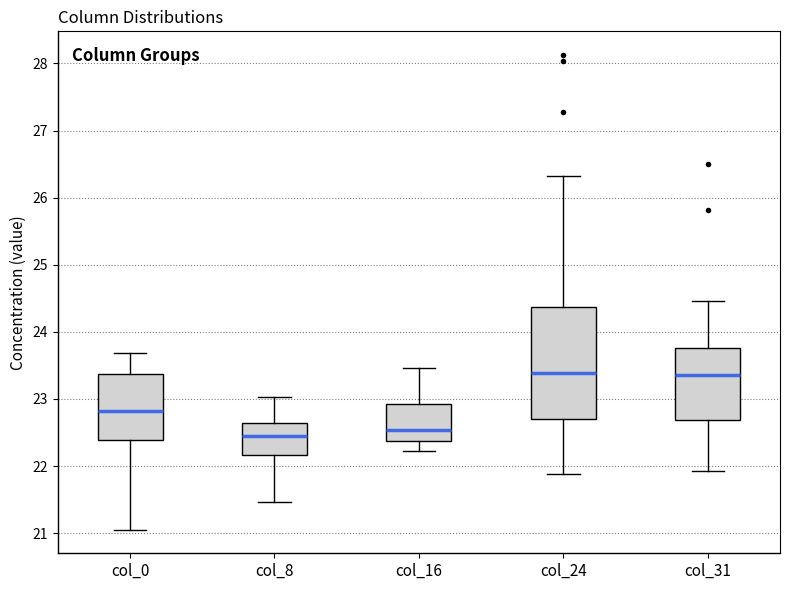

Reading left to right, read every box against the y-axis: the position of its median line, the range the box covers, and the ends of its whiskers. The values are not printed on the chart, so give them approximately, as read against the axis.

col_0: median 22.8, box 22.4 to 23.4, whiskers 21.1 to 23.7
col_8: median 22.4, box 22.2 to 22.6, whiskers 21.5 to 23.0
col_16: median 22.5, box 22.4 to 22.9, whiskers 22.2 to 23.5
col_24: median 23.4, box 22.7 to 24.4, whiskers 21.9 to 26.3
col_31: median 23.4, box 22.7 to 23.8, whiskers 21.9 to 24.5